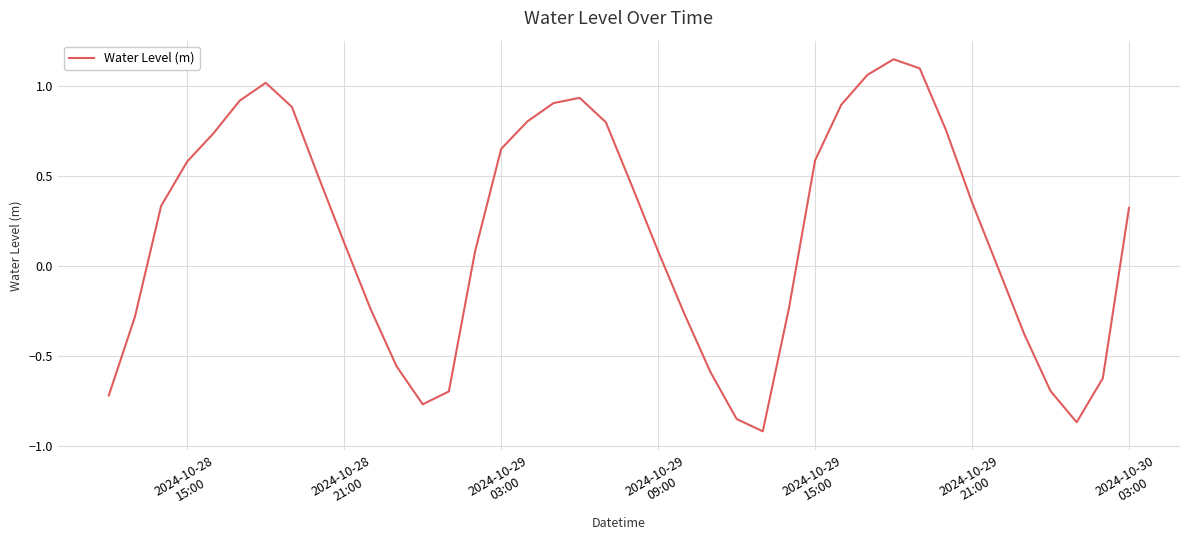

What is the difference between the maximum and minimum values?

2.1